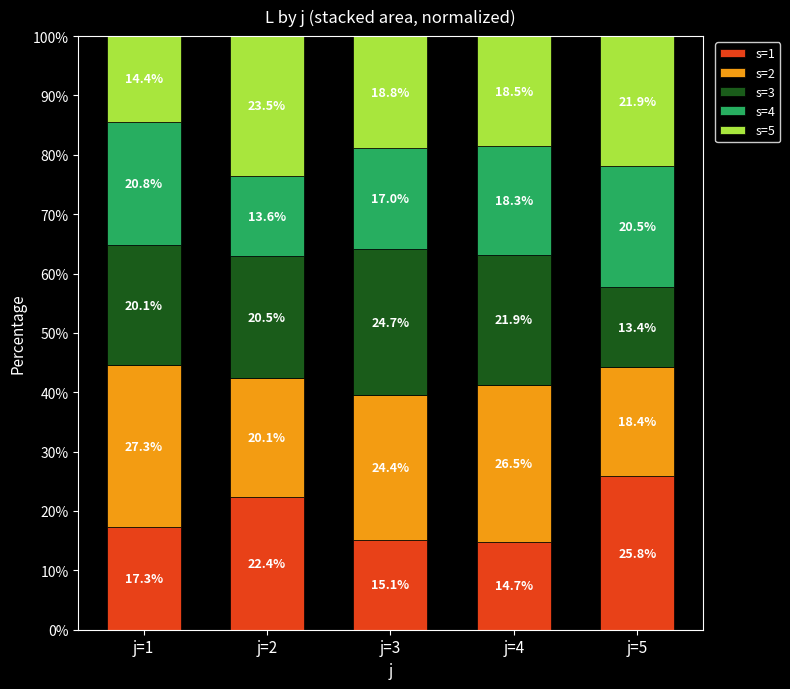

The s=1 series shows 15.1 at j=3. True or false?

True